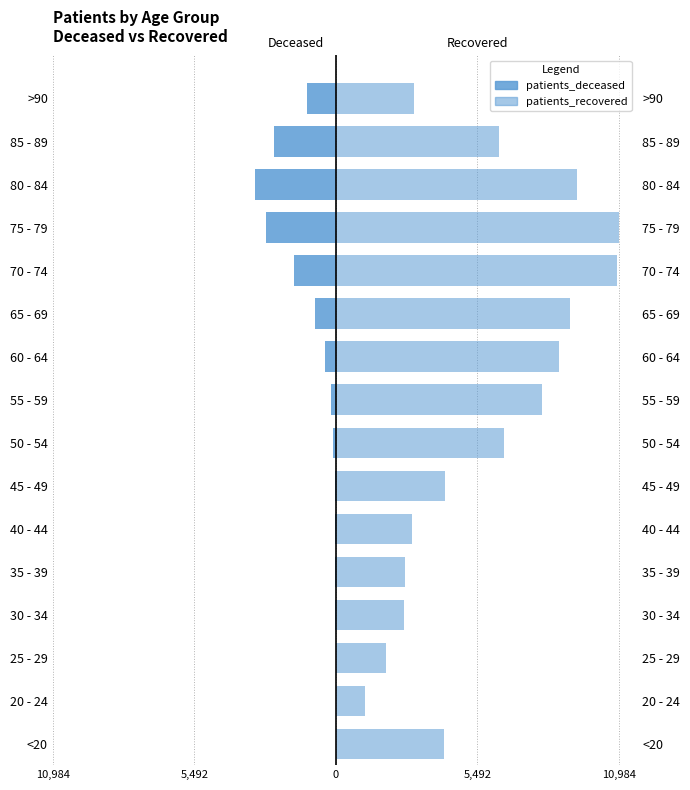

Does the chart contain stacked bars?

No